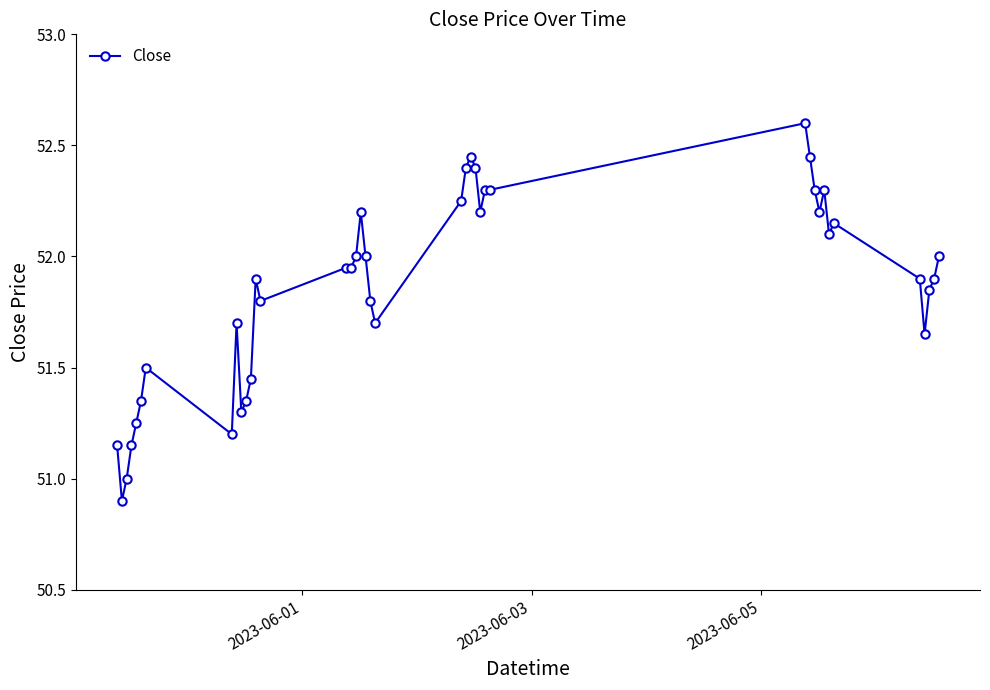

What is the sum of all values?

2074.3